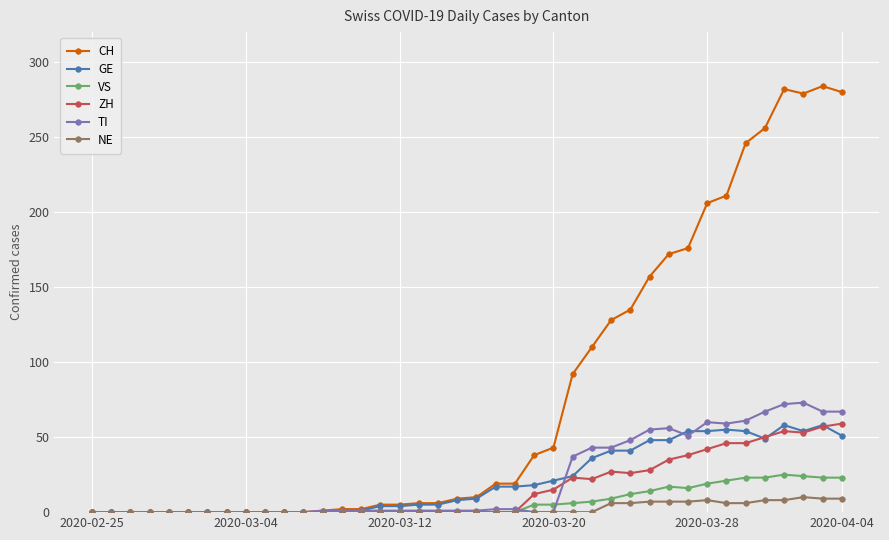

Which series has the widest spread of values?

CH